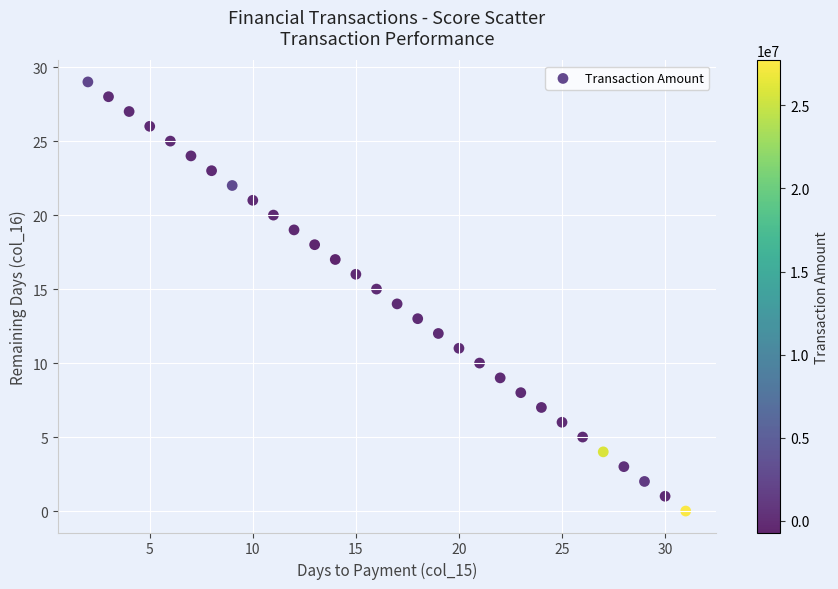

What is the range of Y values (max minus min)?

29